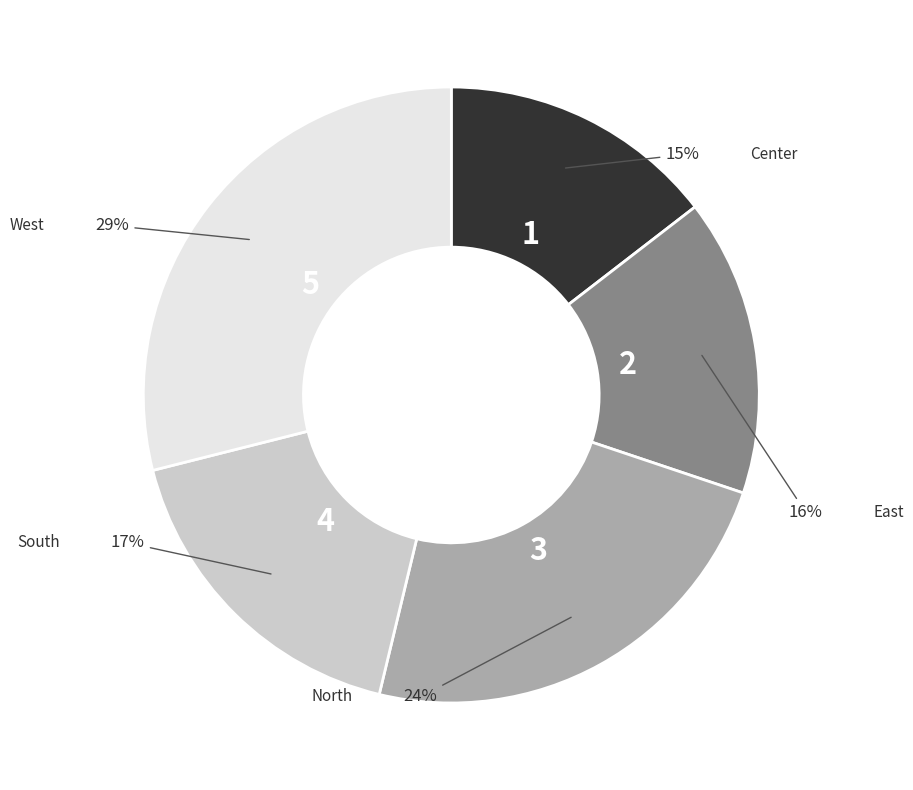

Is there a majority slice in this chart?

No